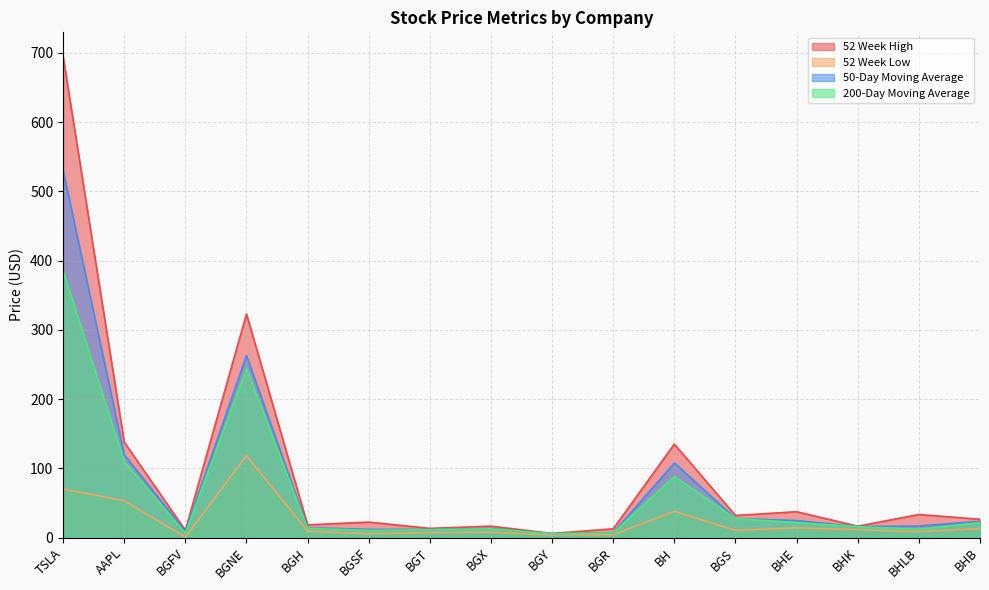

What is the smallest value displayed?

0.7